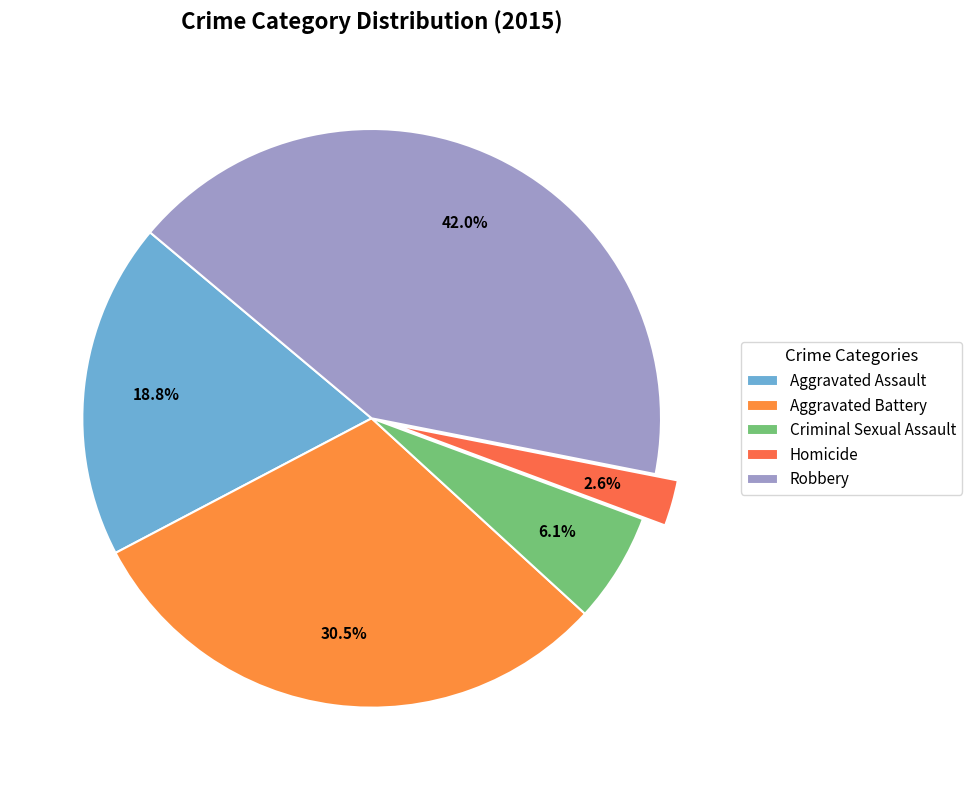

What is the ratio of the value at Homicide to the value at Robbery?

0.1